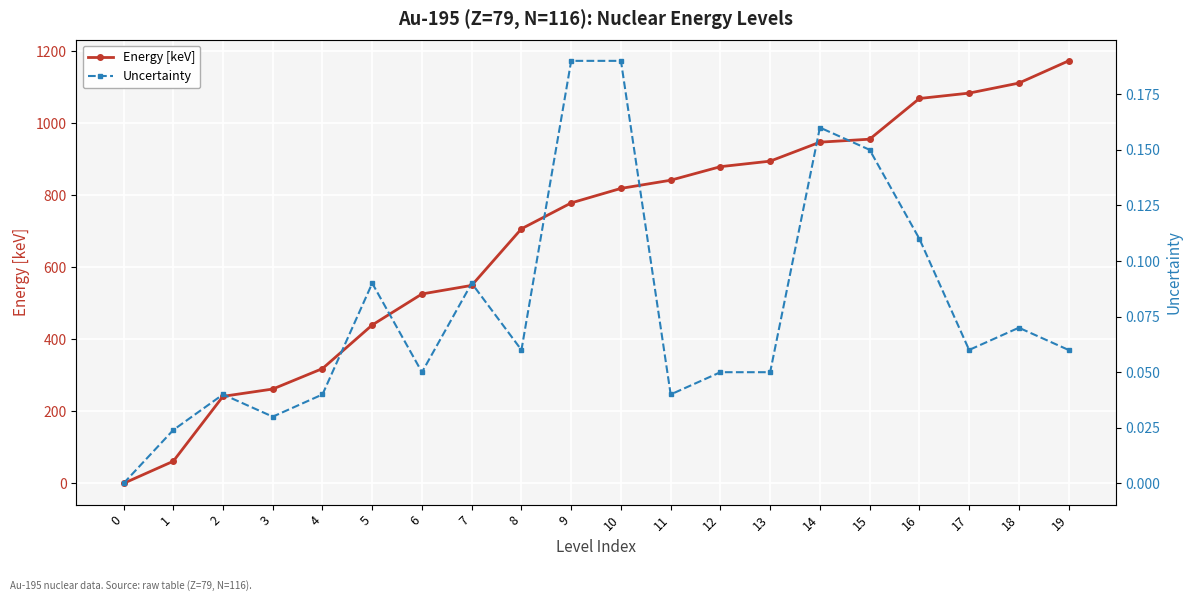

True or false: Energy [keV] and Uncertainty cross at least once.

False